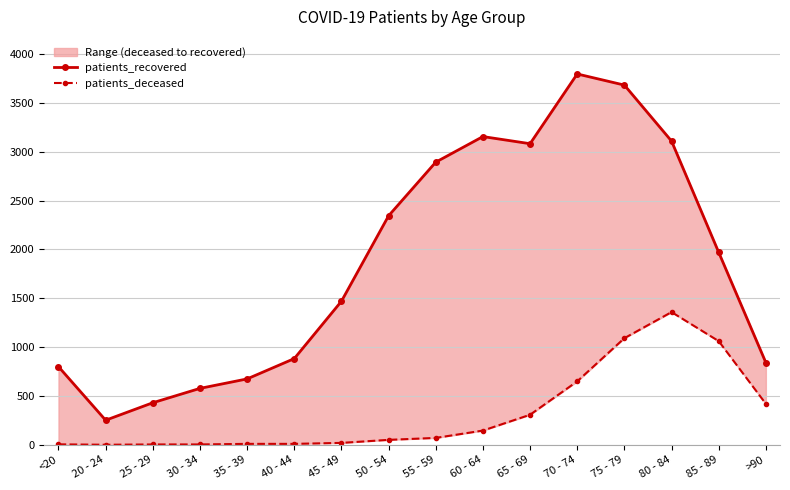

Reading right to left, list all the values displayed in this chart.

patients_recovered: >90=841	85 - 89=1970	80 - 84=3109	75 - 79=3682	70 - 74=3796	65 - 69=3082	60 - 64=3155	55 - 59=2893	50 - 54=2344	45 - 49=1469	40 - 44=882	35 - 39=674	30 - 34=577	25 - 29=430	20 - 24=251	<20=799
patients_deceased: >90=419	85 - 89=1061	80 - 84=1358	75 - 79=1091	70 - 74=649	65 - 69=307	60 - 64=145	55 - 59=70	50 - 54=50	45 - 49=19	40 - 44=9	35 - 39=9	30 - 34=3	25 - 29=3	20 - 24=0	<20=4